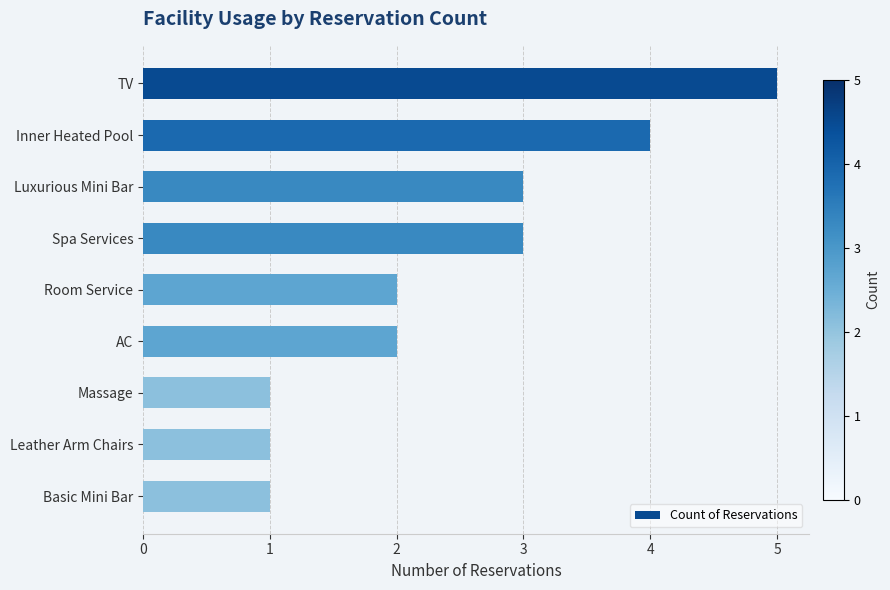

What is the greatest value displayed?

5